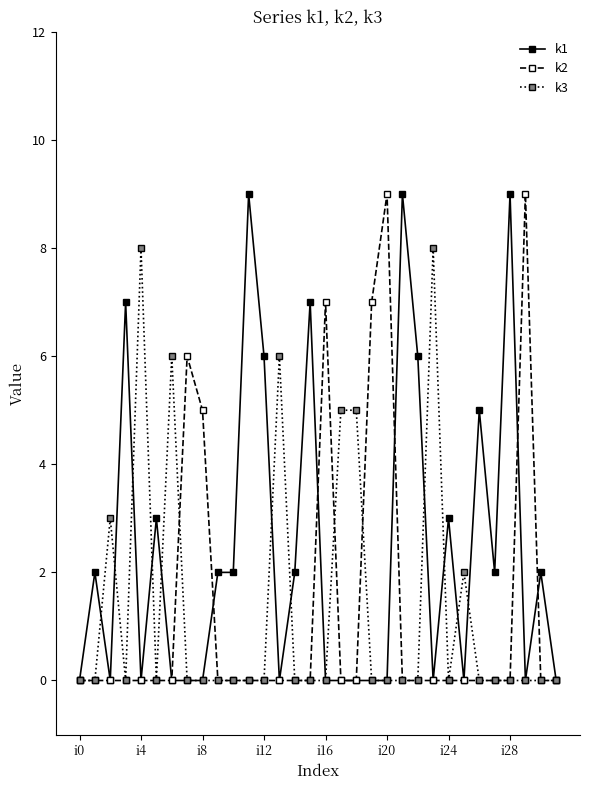

At how many categories does at least one series exceed 4?

20